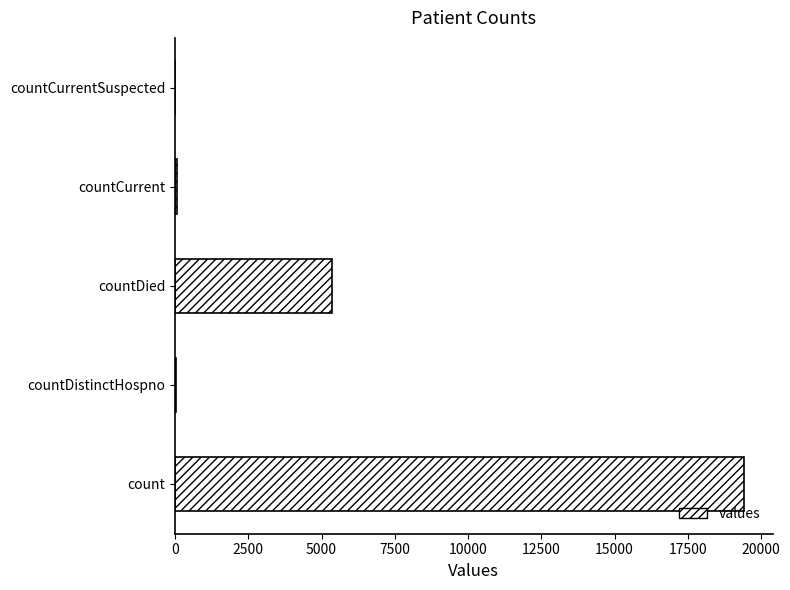

Does the chart contain stacked bars?

No